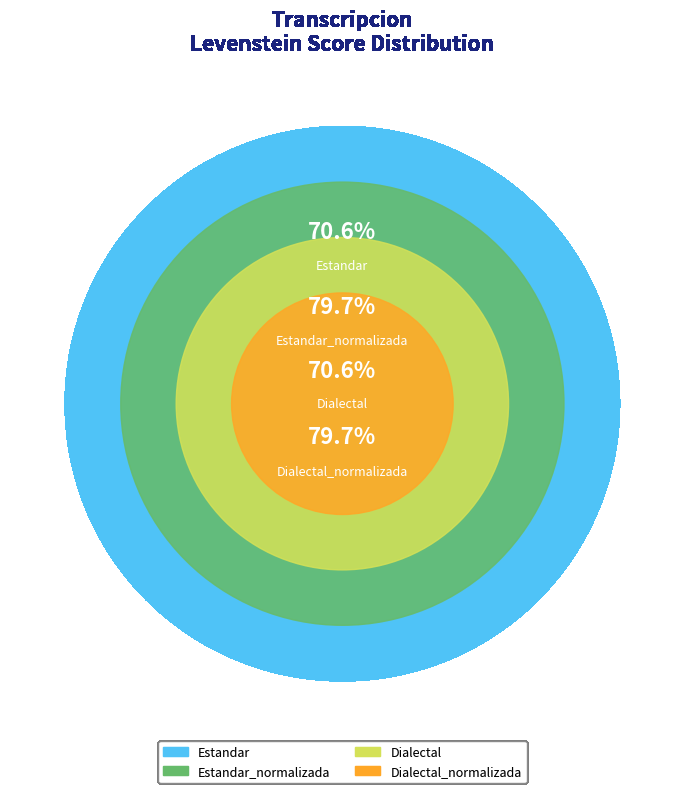

The Estandar slice represents 34% of the pie. True or false?

False